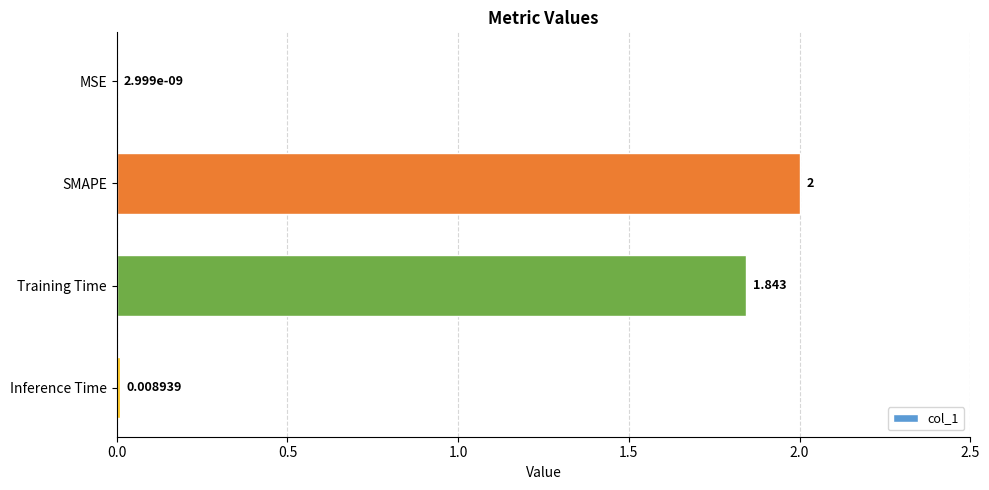

Are the bars horizontal?

Yes